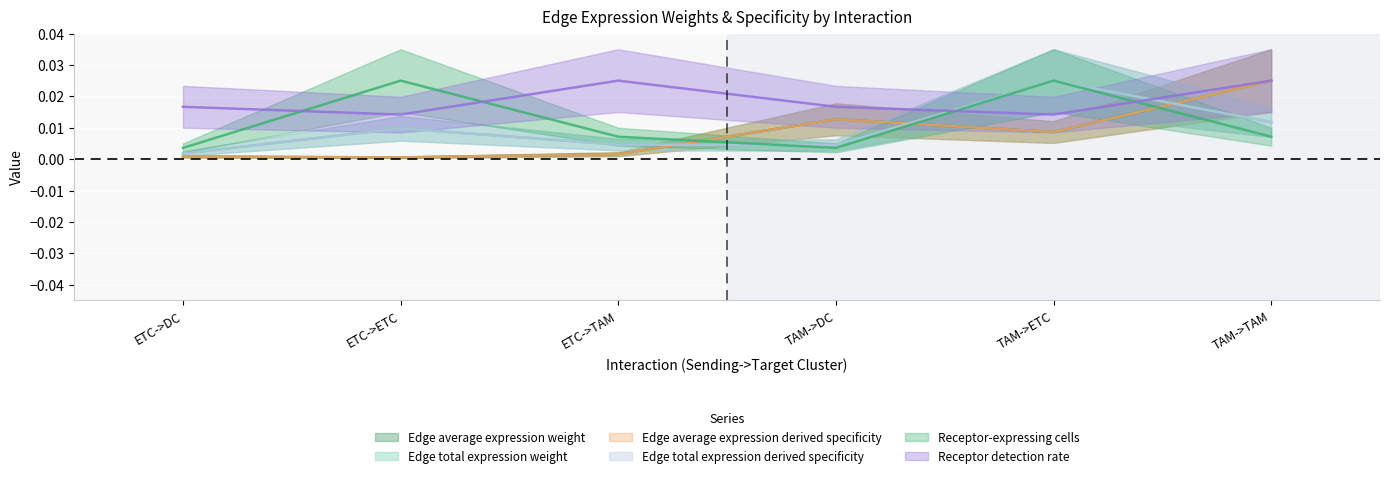

What is the total value across all series at ETC->ETC?

0.1